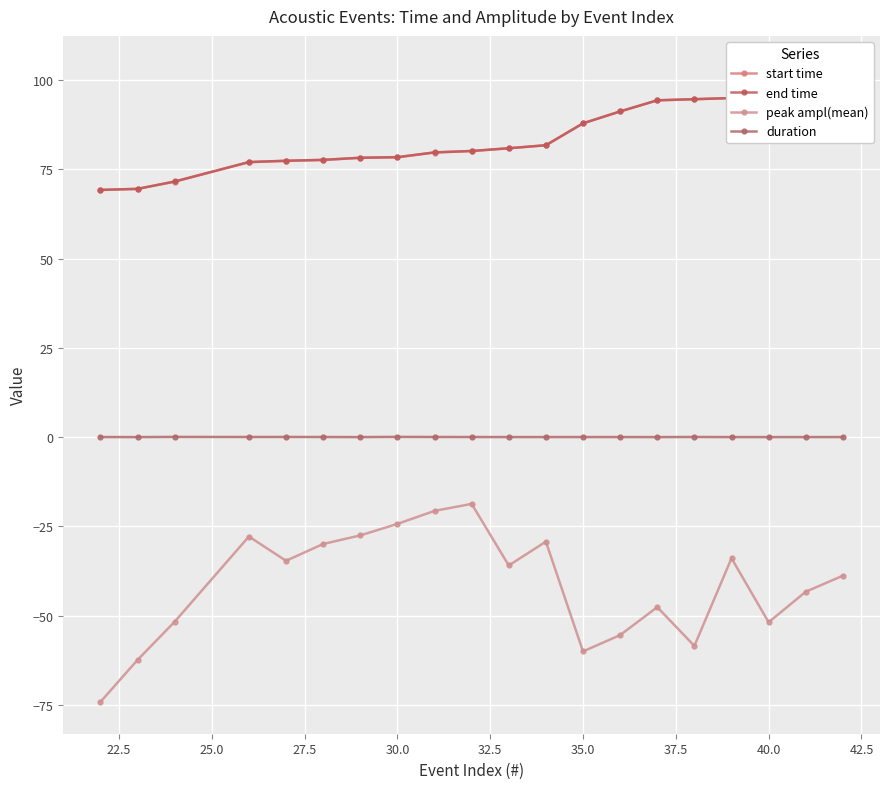

True or false: duration and peak ampl(mean) intersect in this chart.

False